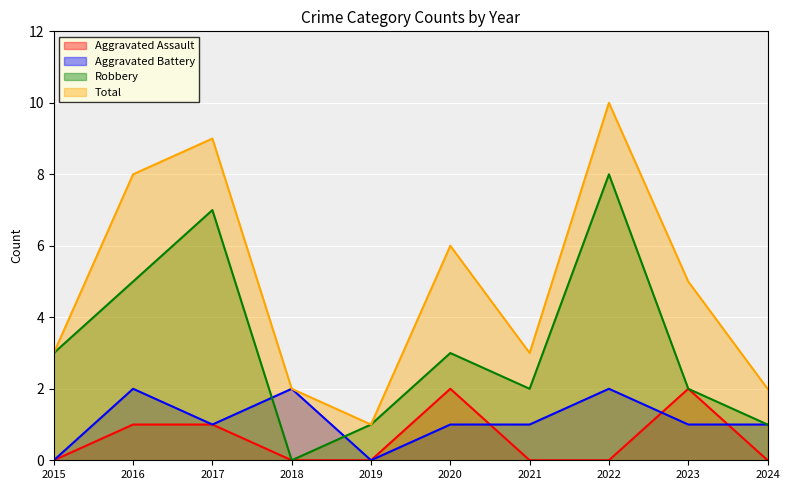

At how many categories does at least one series exceed 5?

4